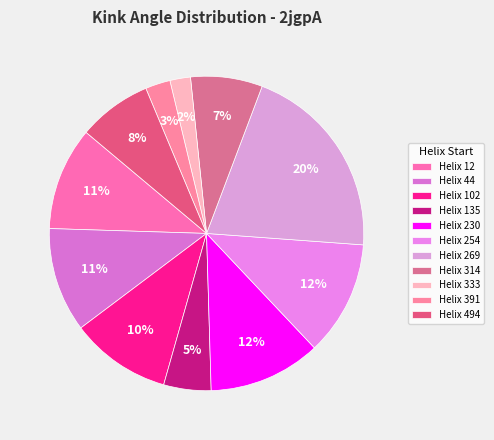

How many segments does this pie chart have?

11